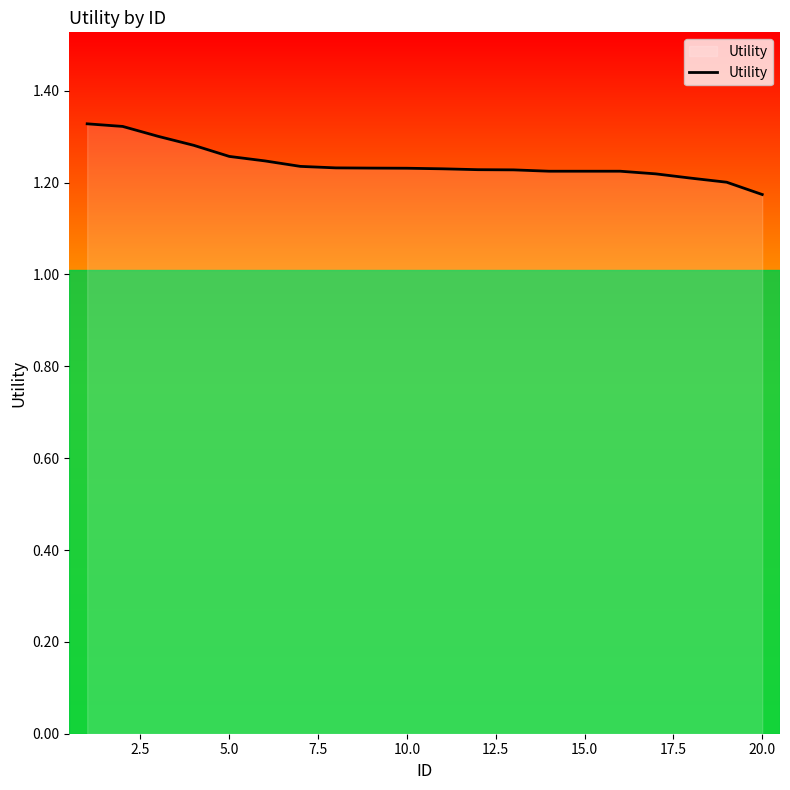

True or false: there are more than 2 points higher than both neighbors.

False